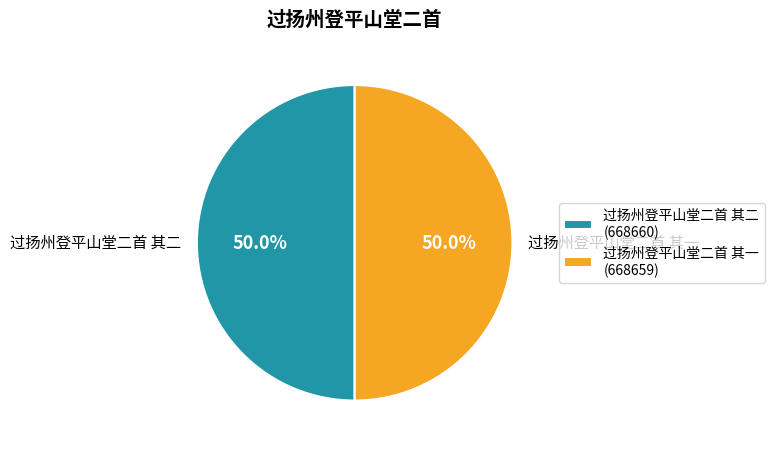

Approximately how many times larger is the value at 过扬州登平山堂二首 其一 compared to 过扬州登平山堂二首 其二?

1.0